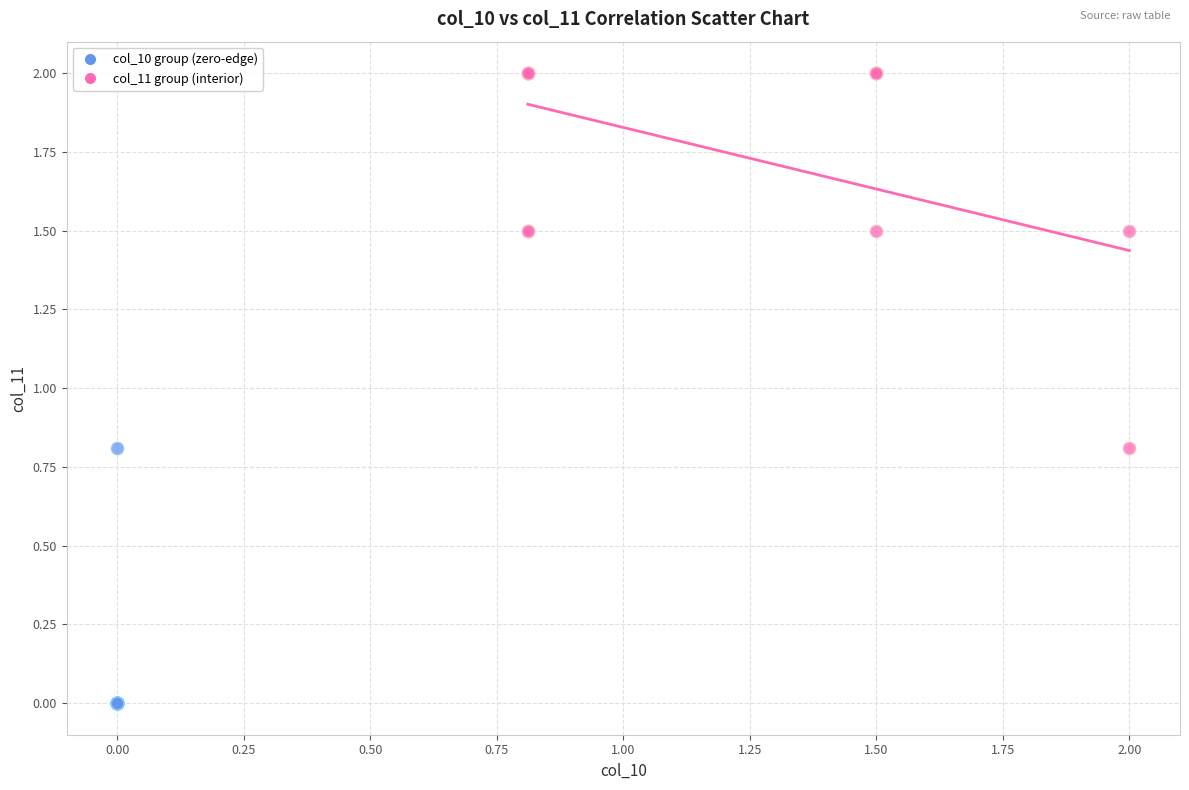

Which series reaches the maximum Y coordinate?

col_11 group (interior)